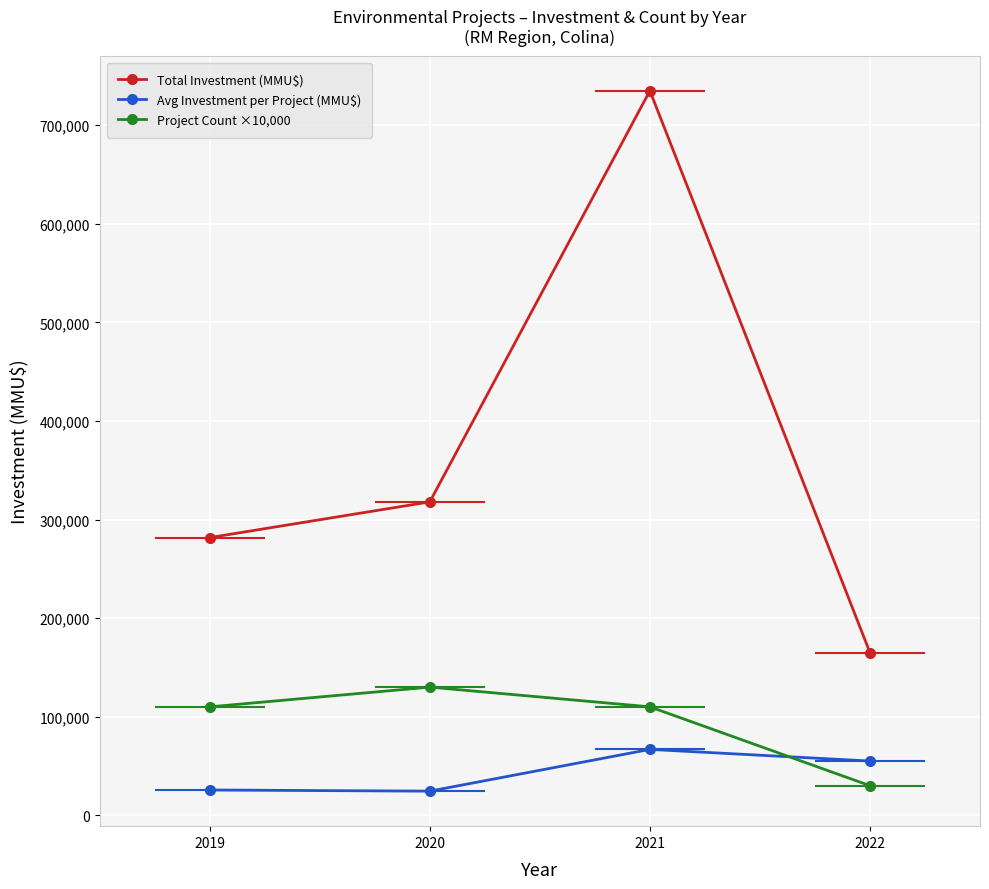

Which series has the largest total across all categories?

Total Investment (MMU$)